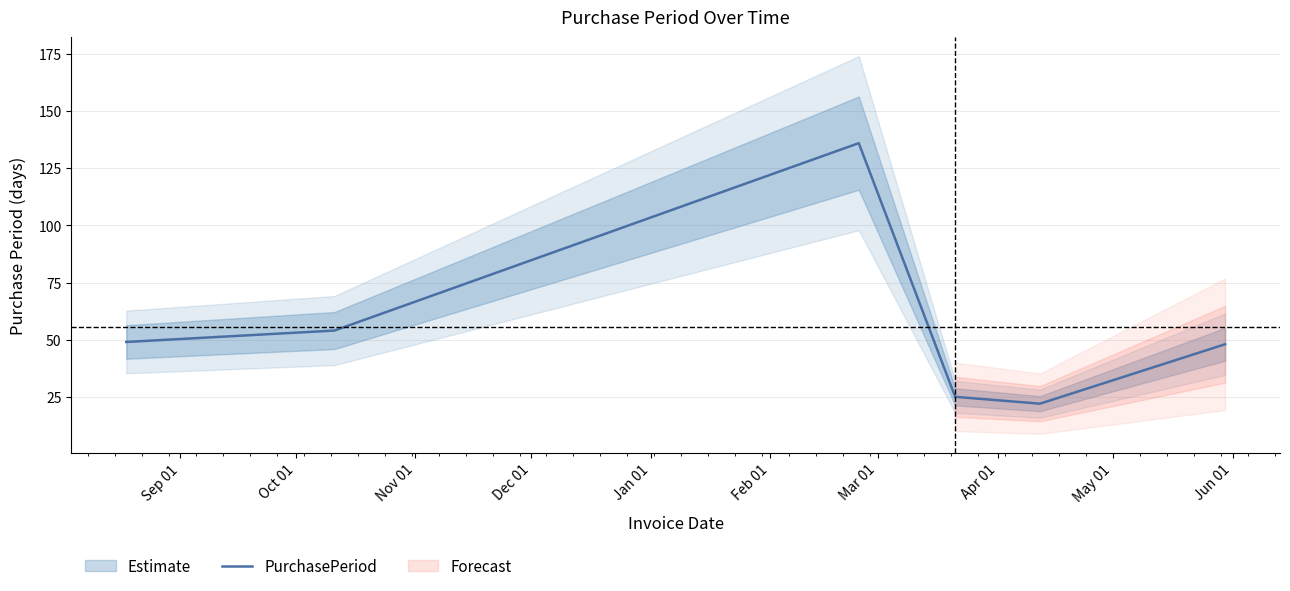

What is the difference between the maximum and minimum values?

114